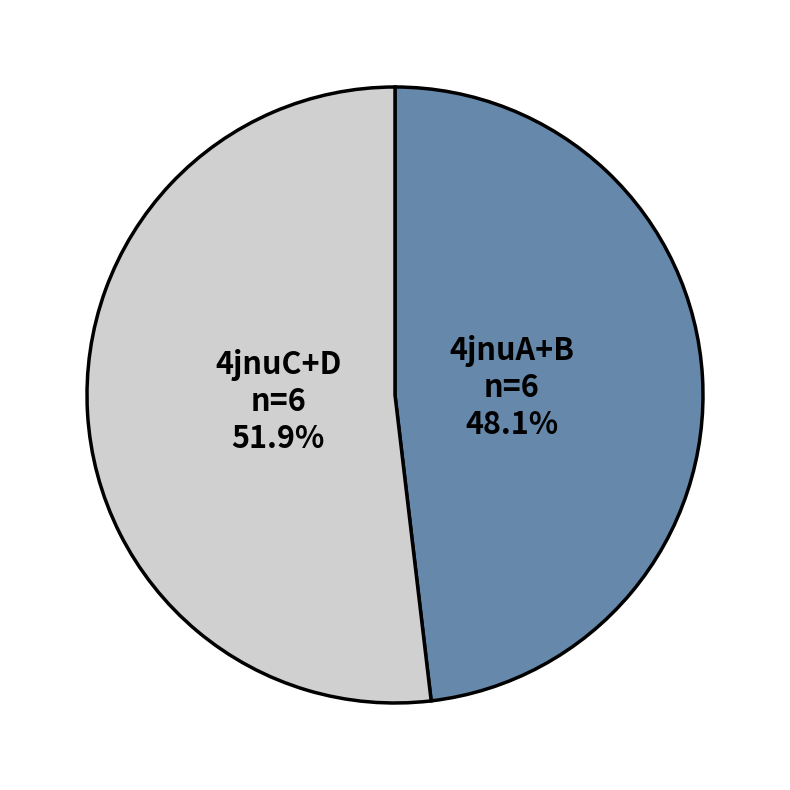

How many slices are in this pie chart?

2